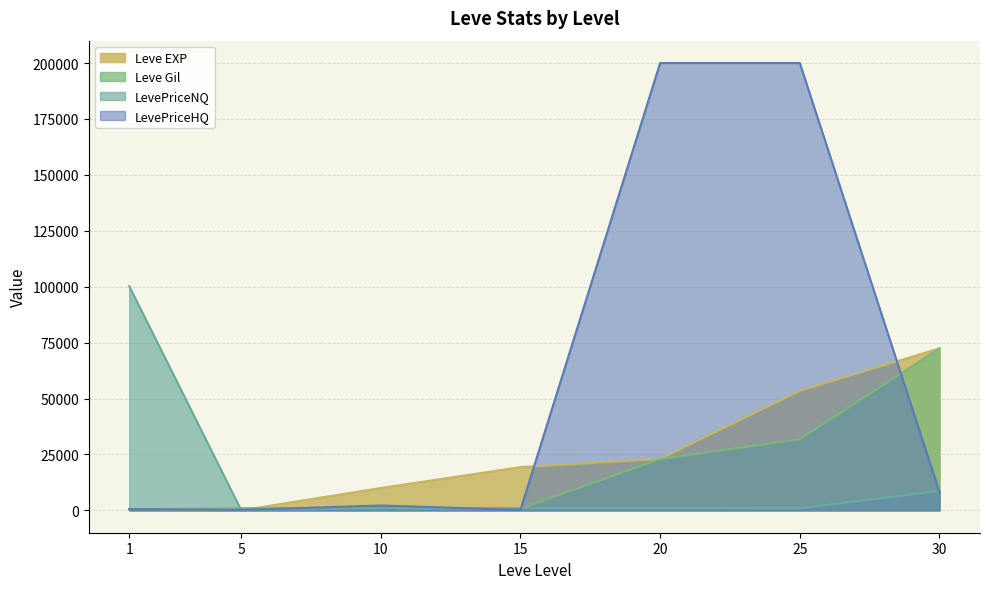

Which series has the largest range (max minus min)?

LevePriceHQ